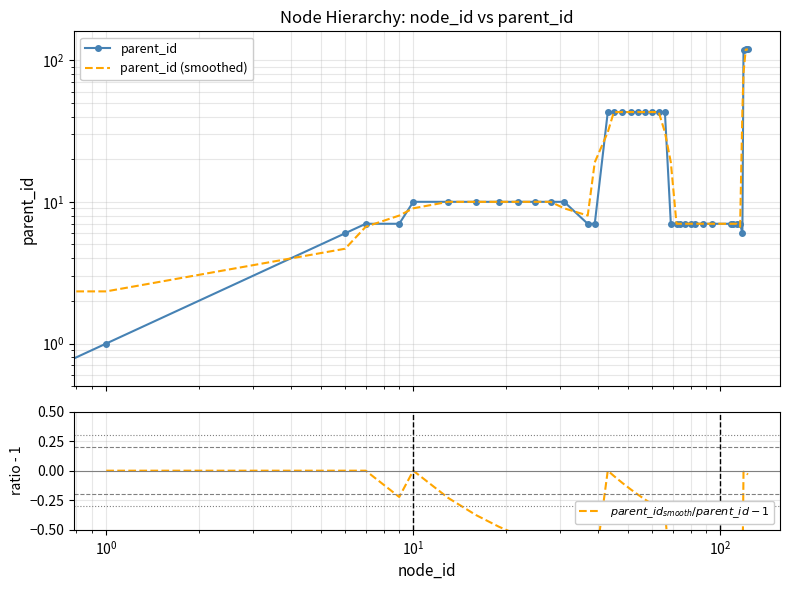

How many values in the parent_id (smoothed) series exceed 10?

15